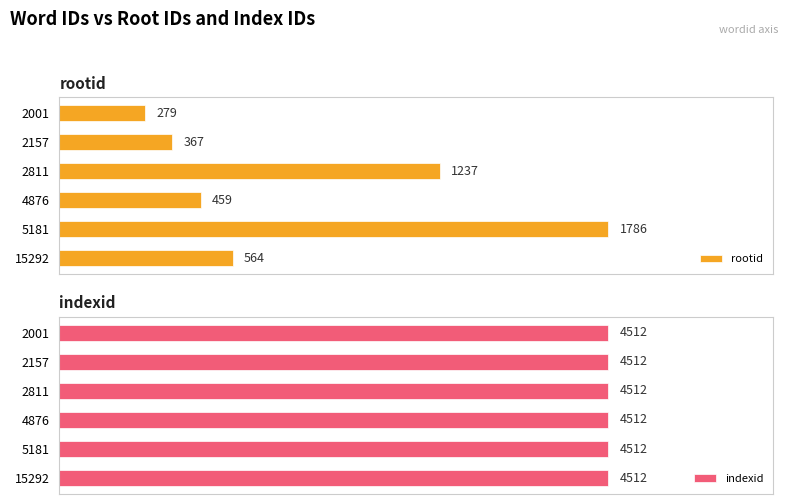

Rank the categories by rootid value from highest to lowest.

5181, 2811, 15292, 4876, 2157, 2001